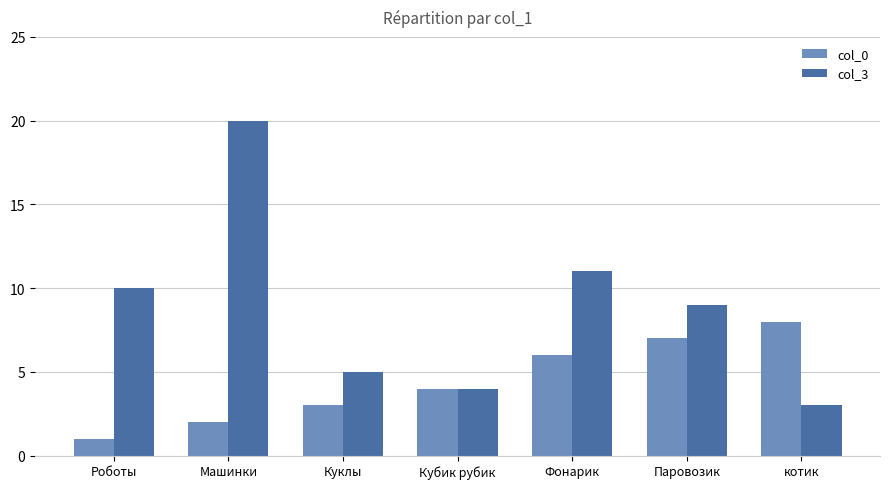

What is the average value of the col_0 series?

4